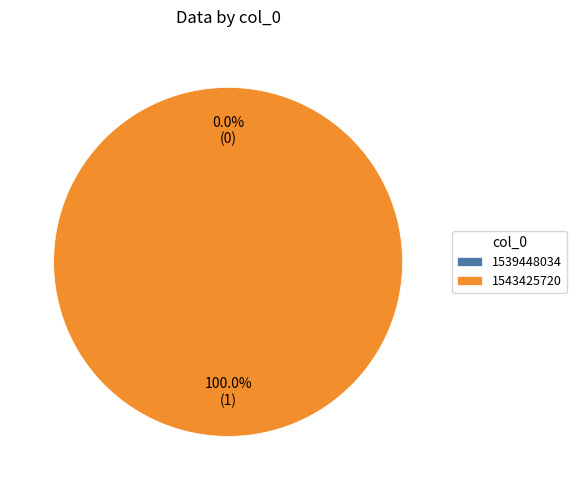

How many segments does this pie chart have?

2